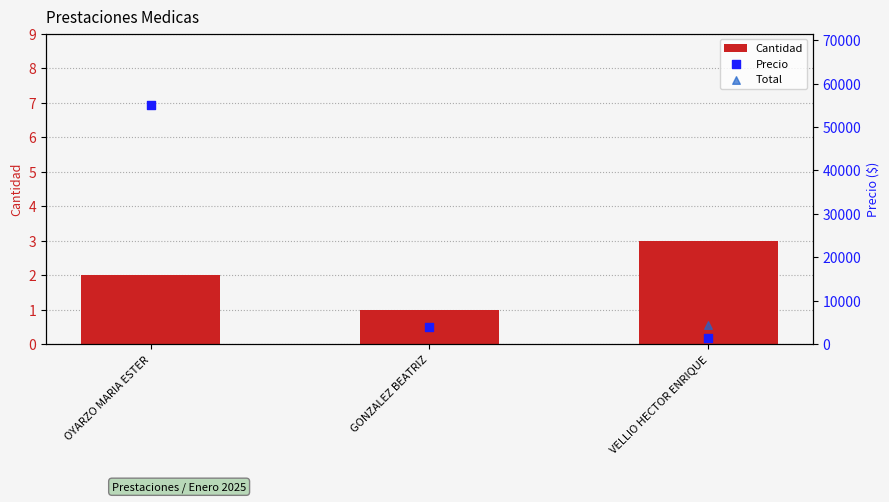

Which series has the largest total across all categories?

Total